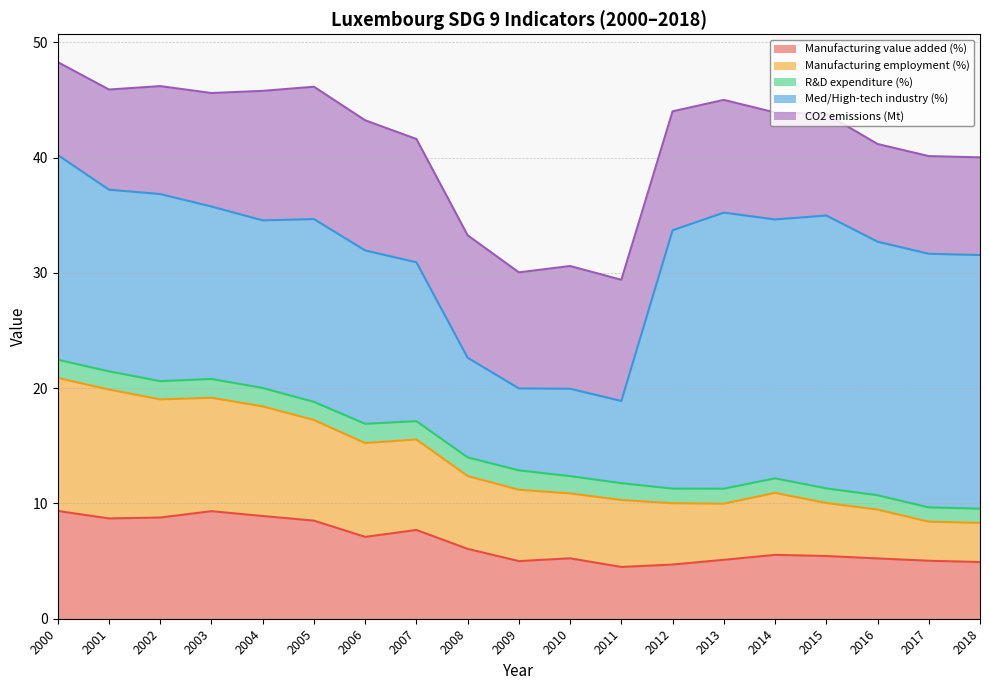

Rank the series at 2000 from highest to lowest value.

Med/High-tech industry (%), Manufacturing employment (%), Manufacturing value added (%), CO2 emissions (Mt), R&D expenditure (%)